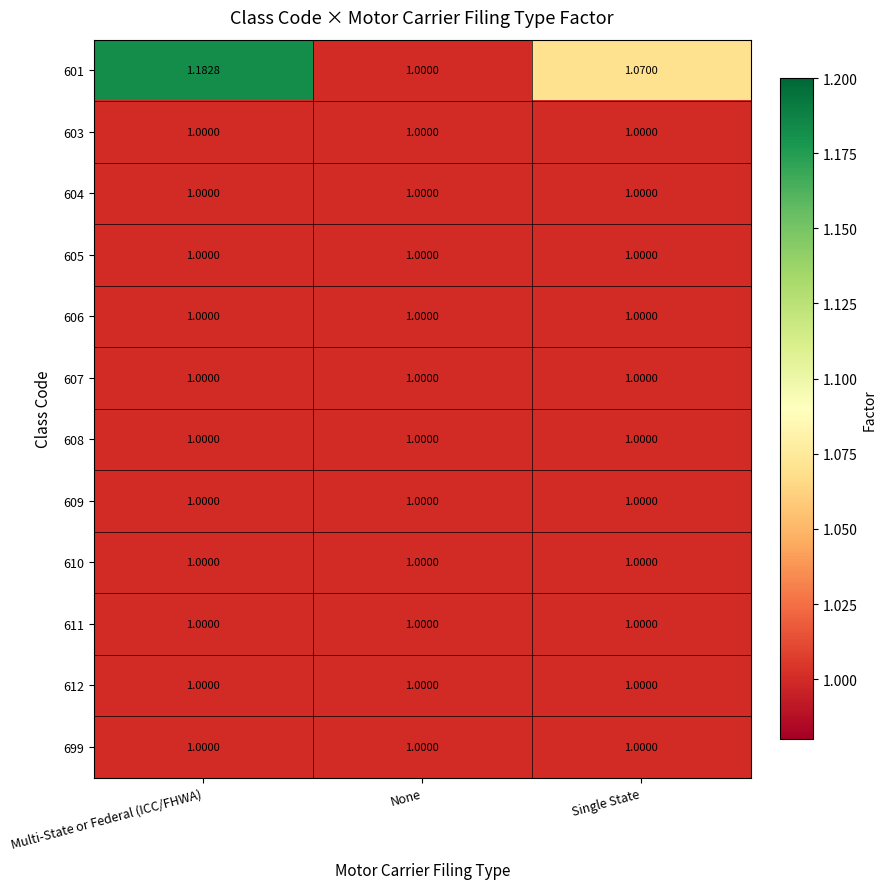

How many categories are shown in the chart?

3